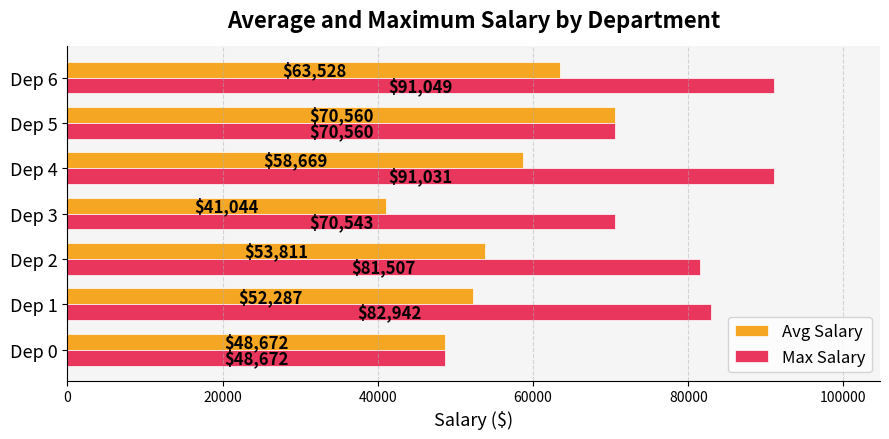

List the series in order of their peak value, highest first.

Max Salary, Avg Salary